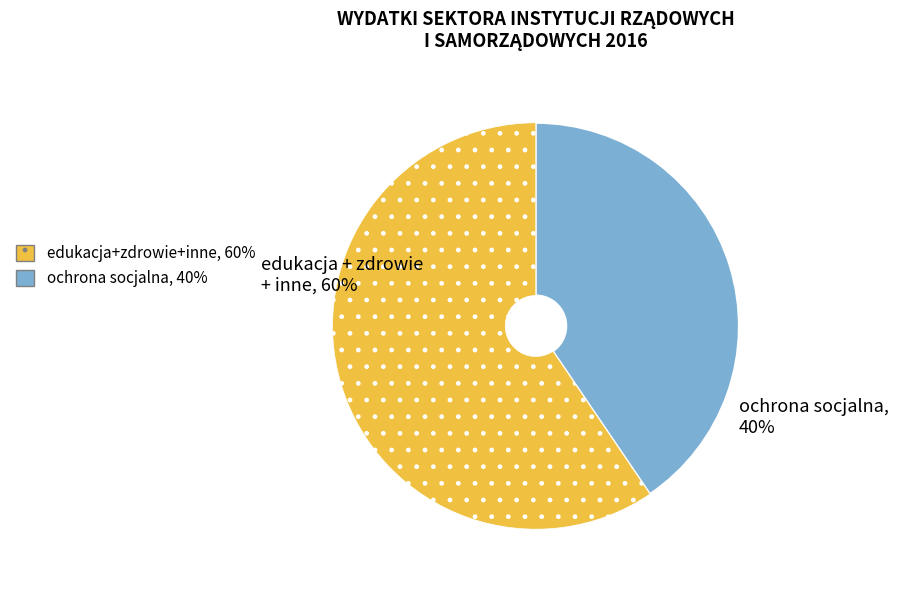

Is it true that ochrona socjalna is 35% of the pie?

False